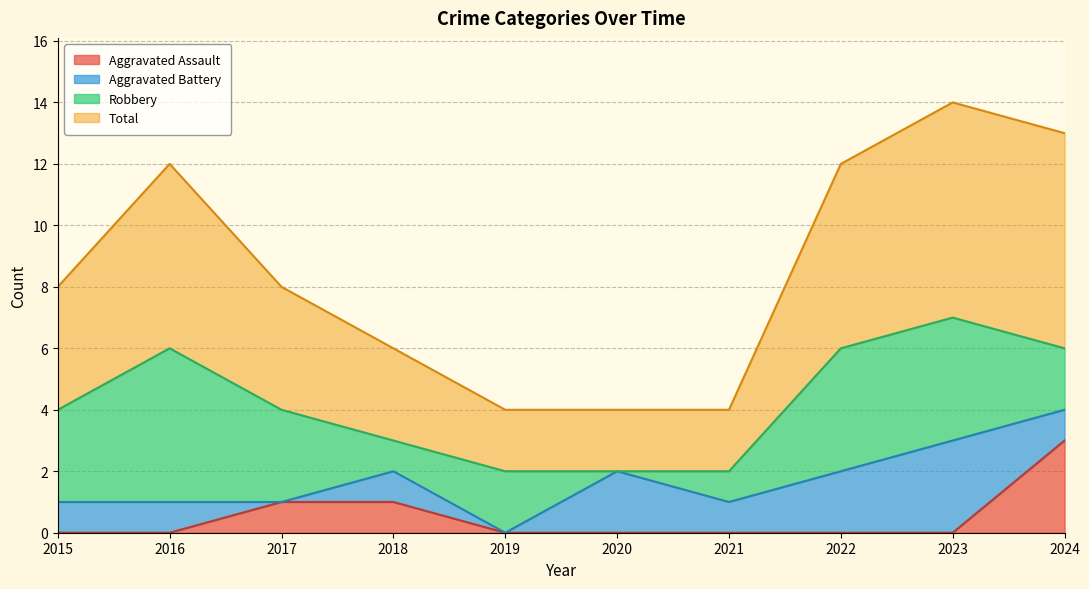

True or false: Aggravated Assault and Total cross at least once.

False